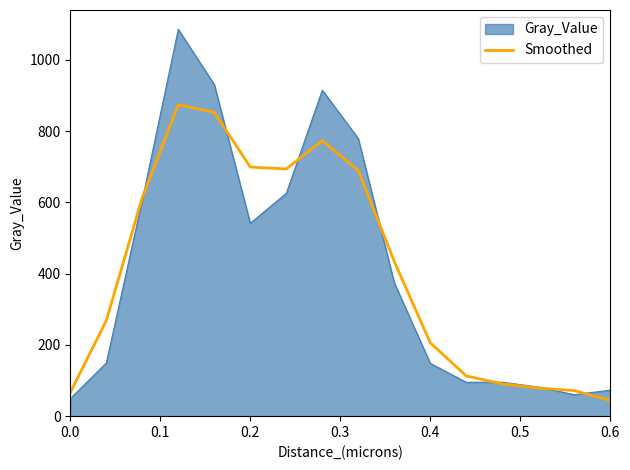

Which series has the widest spread of values?

Gray_Value